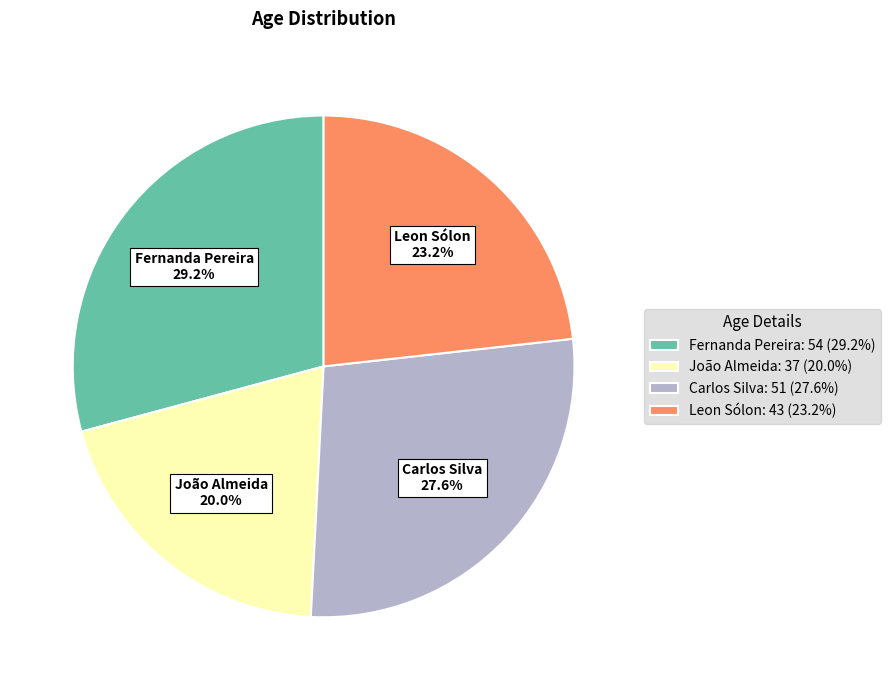

Which has a higher value, Carlos Silva or João Almeida?

Carlos Silva